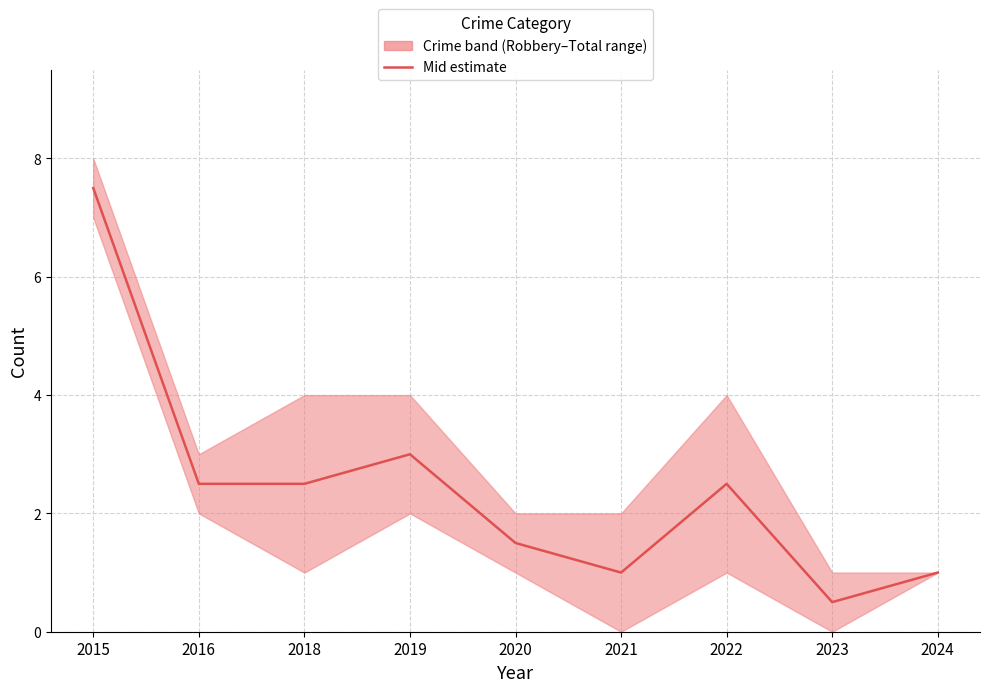

What is the change in value from 2020 to 2022?

+1.0